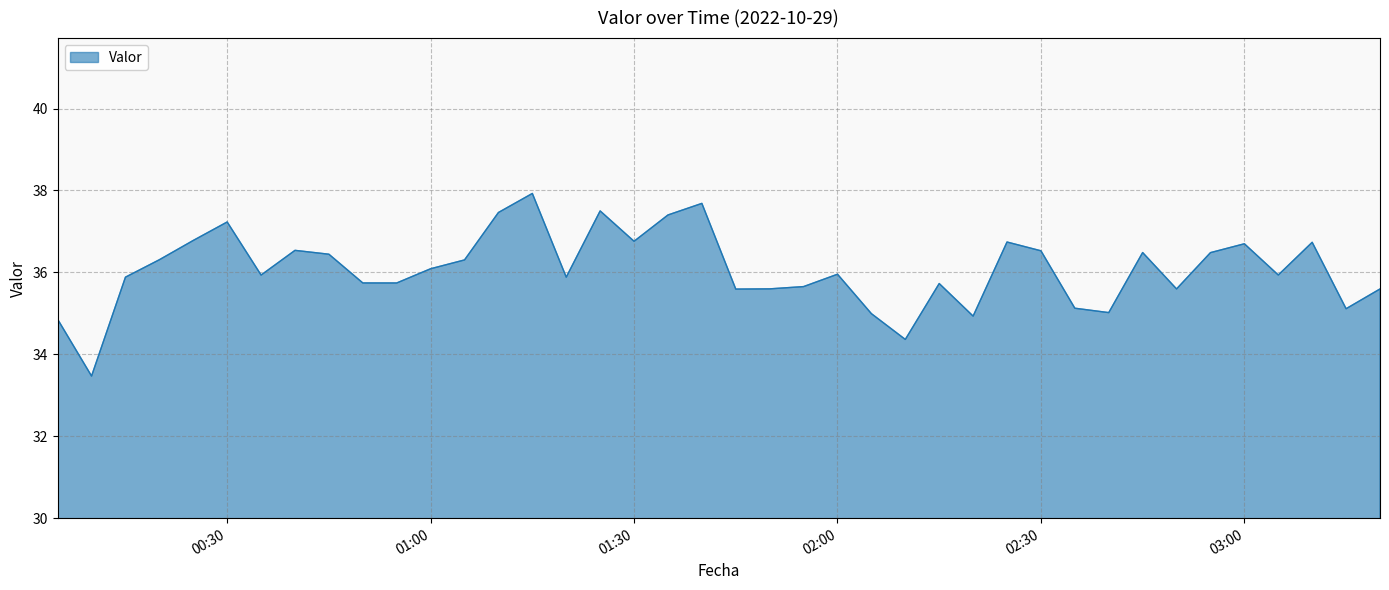

What is the minimum value shown in the chart?

33.5